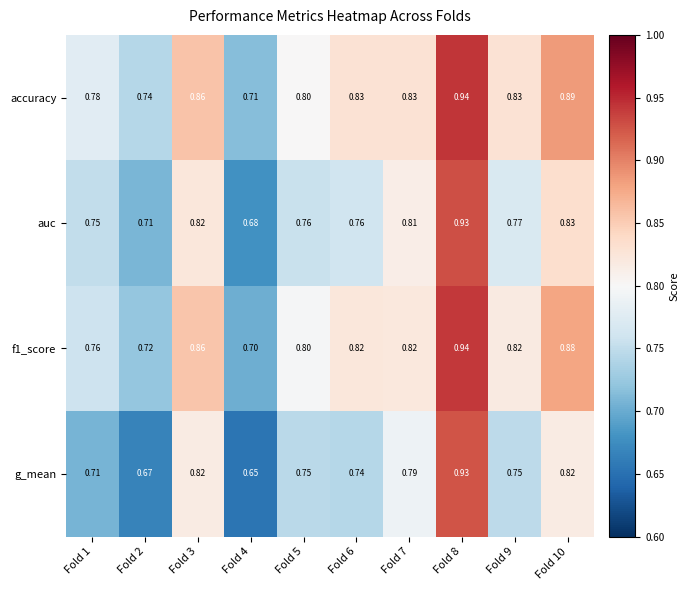

Which series has the largest range (max minus min)?

g_mean